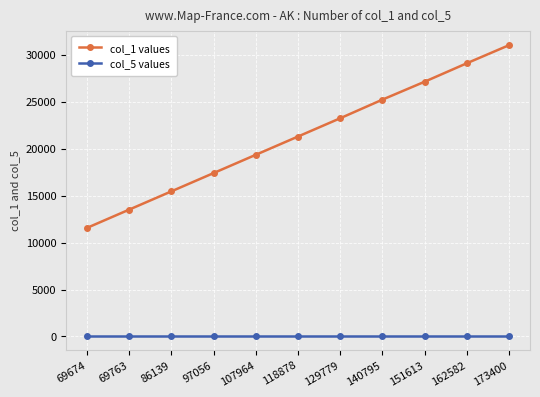

What is the total value across all series at 97056?

17513